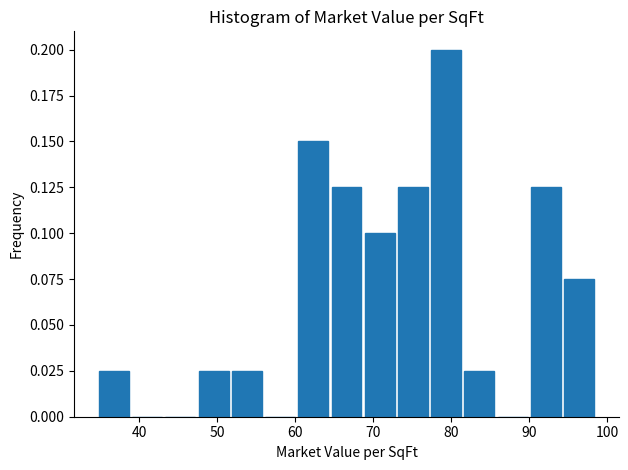

Reading left to right, transcribe this chart: for each bar, give the range it covers on the x-axis and its height. Neither the bar edges nor the heights are printed on the chart, so give them approximately, as read against the axes.

35 to 39: 0.025
39 to 43: 0
43 to 48: 0
48 to 52: 0.025
52 to 56: 0.025
56 to 60: 0
60 to 65: 0.150
65 to 69: 0.125
69 to 73: 0.100
73 to 77: 0.125
77 to 82: 0.200
82 to 86: 0.025
86 to 90: 0
90 to 94: 0.125
94 to 99: 0.075